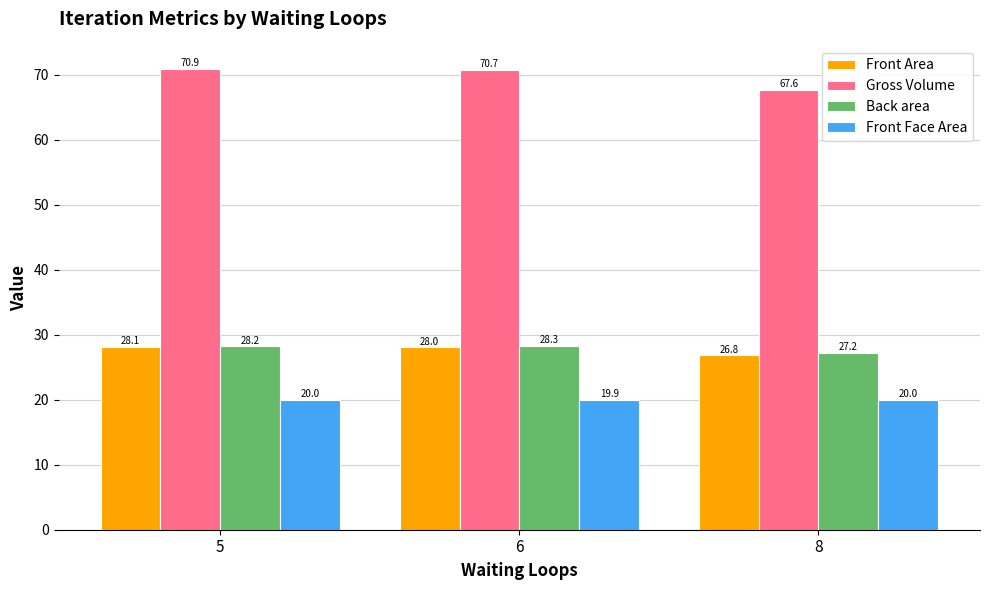

The Gross Volume series shows 67.6 at 8. True or false?

True